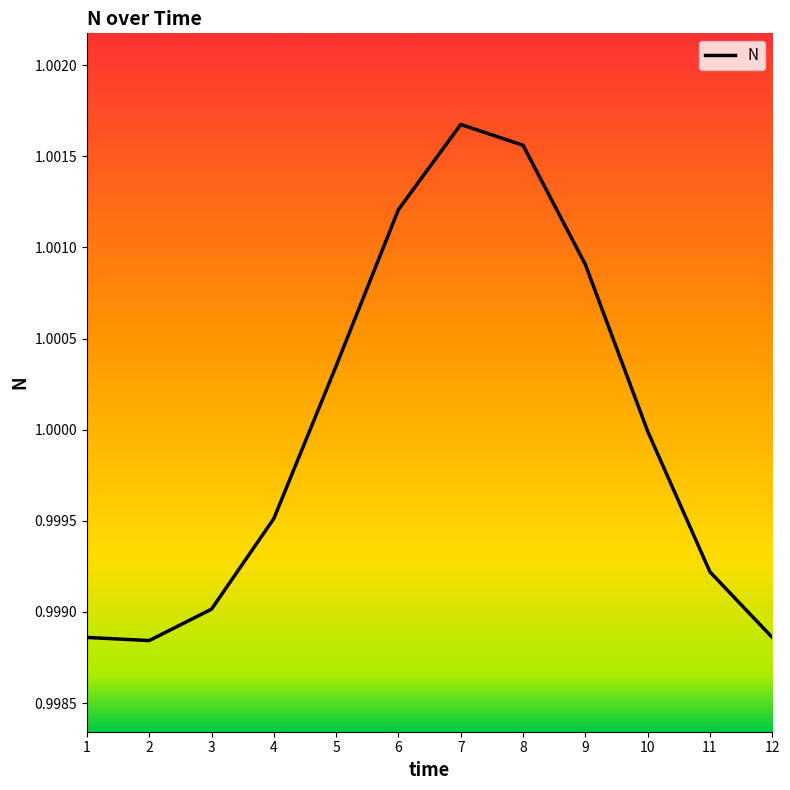

The value at 4 is 1.4. True or false?

False